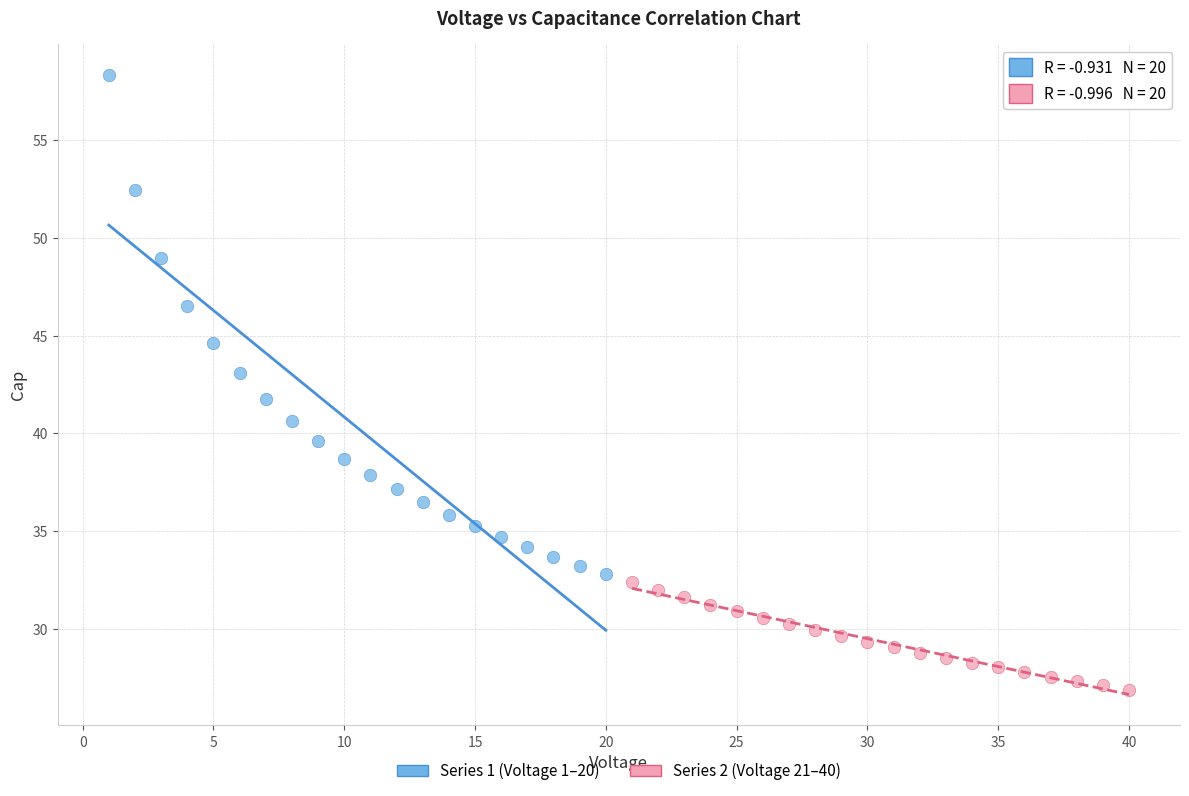

Which series has the largest Y range (max minus min)?

Series 1 (Voltage 1–20)